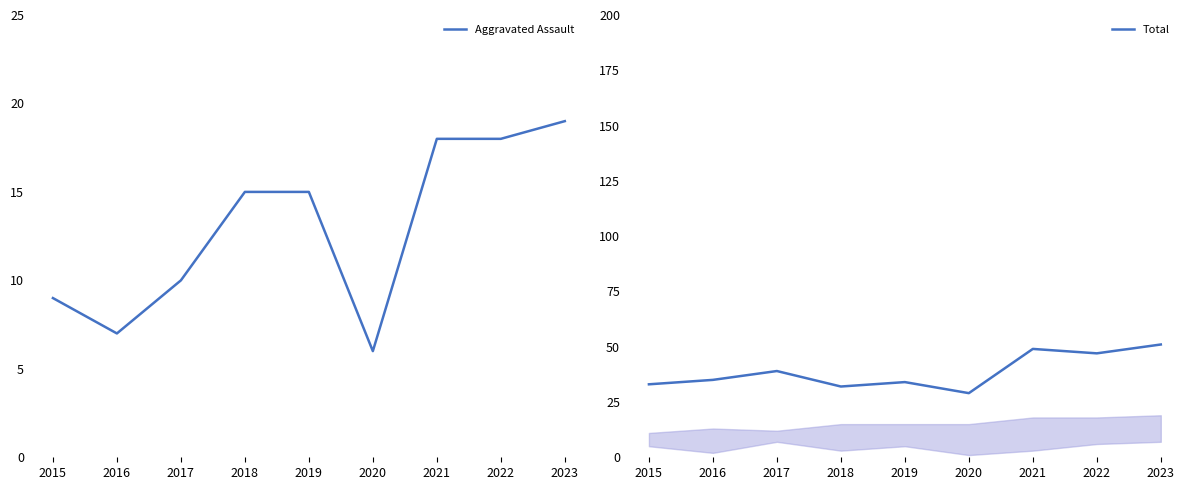

What is the total value across all series at 2016?

42